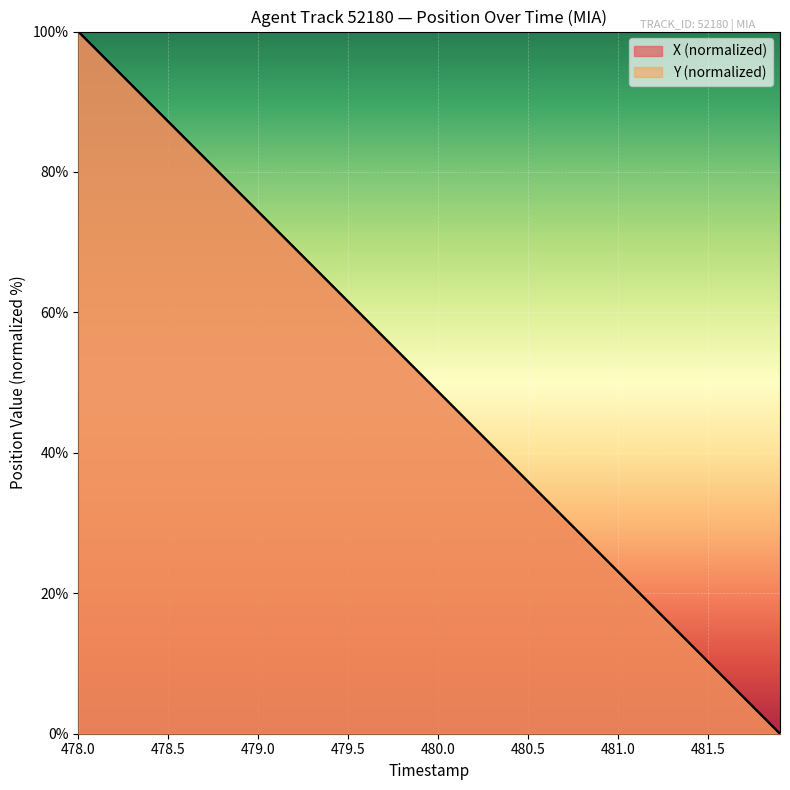

What is the difference between the maximum and minimum values in the Y series?

100.0